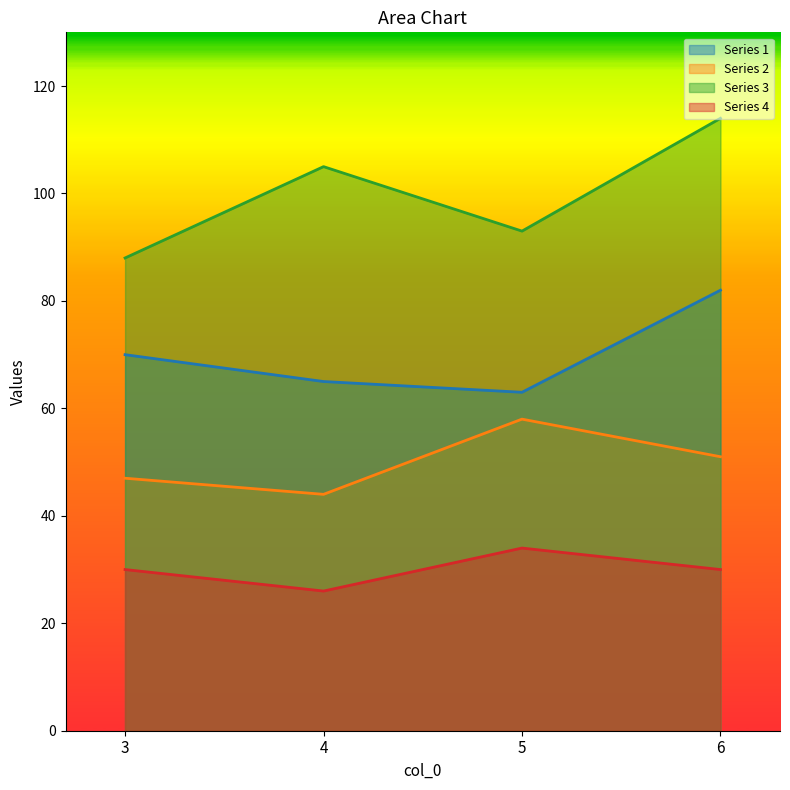

What is the difference between the highest and lowest values at 5?

59